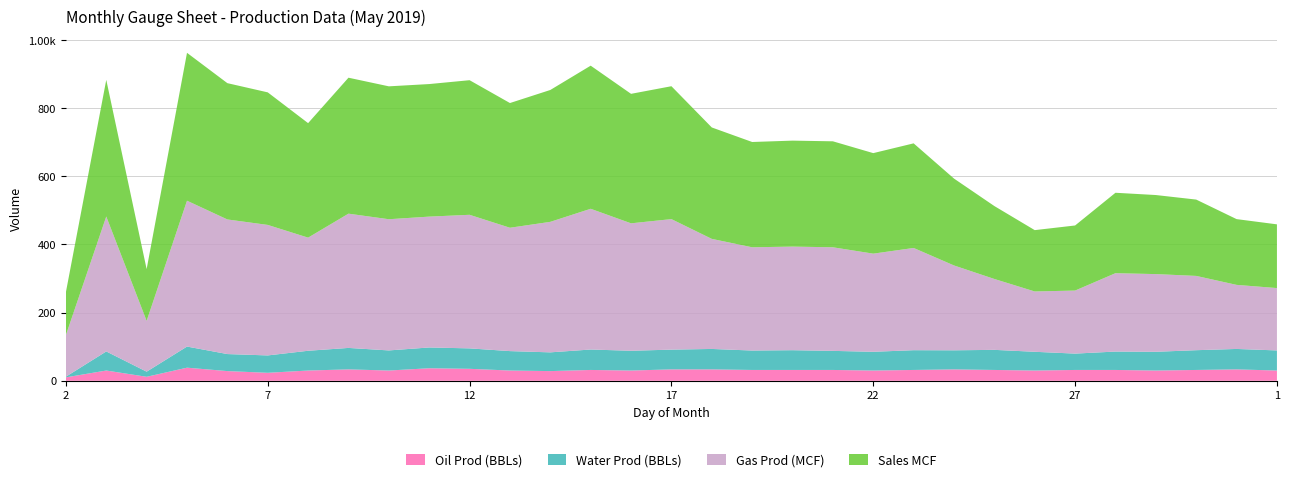

Reading left to right, list all the values displayed in this chart.

Oil Prod (BBLs): 2=10.0	3=30.1	4=11.7	5=38.4	6=28.4	7=23.4	8=30.1	9=33.4	10=30.1	11=36.7	12=35.1	13=30.1	14=28.4	15=31.7	16=30.1	17=33.4	18=33.4	19=31.7	20=31.7	21=31.7	22=30.1	23=31.7	24=33.4	25=31.7	26=30.1	27=31.7	28=31.7	29=30.1	30=31.7	31=33.4	1=30.1
Water Prod (BBLs): 2=2.0	3=56.0	4=15.0	5=62.0	6=50.0	7=51.0	8=58.0	9=63.0	10=59.0	11=61.0	12=60.0	13=57.0	14=55.0	15=60.0	16=58.0	17=58.0	18=60.0	19=57.0	20=58.0	21=56.0	22=55.0	23=58.0	24=56.0	25=59.0	26=55.0	27=48.0	28=54.0	29=55.0	30=58.0	31=60.0	1=59.0
Gas Prod (MCF): 2=122.0	3=396.0	4=149.0	5=428.0	6=395.0	7=383.0	8=332.0	9=394.0	10=385.0	11=384.0	12=392.0	13=362.0	14=383.0	15=413.0	16=374.0	17=383.0	18=323.0	19=303.0	20=304.0	21=304.0	22=288.0	23=300.0	24=249.0	25=208.0	26=177.0	27=185.0	28=230.0	29=228.0	30=218.0	31=188.0	1=183.0
Sales MCF: 2=126.0	3=401.0	4=152.0	5=434.0	6=400.0	7=389.0	8=336.0	9=399.0	10=390.0	11=389.0	12=395.0	13=366.0	14=387.0	15=420.0	16=380.0	17=390.0	18=327.0	19=309.0	20=311.0	21=311.0	22=295.0	23=307.0	24=255.0	25=214.0	26=180.0	27=191.0	28=236.0	29=232.0	30=224.0	31=193.0	1=187.0